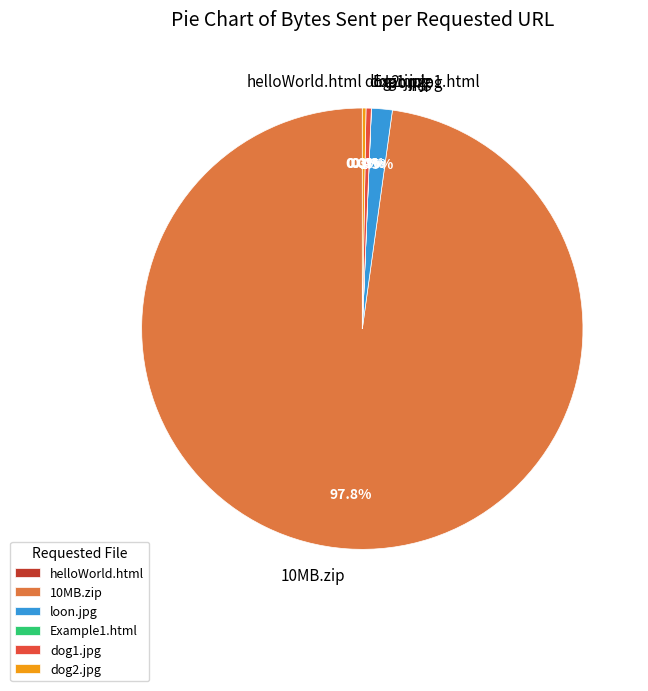

Which has a higher value, loon.jpg or dog1.jpg?

loon.jpg